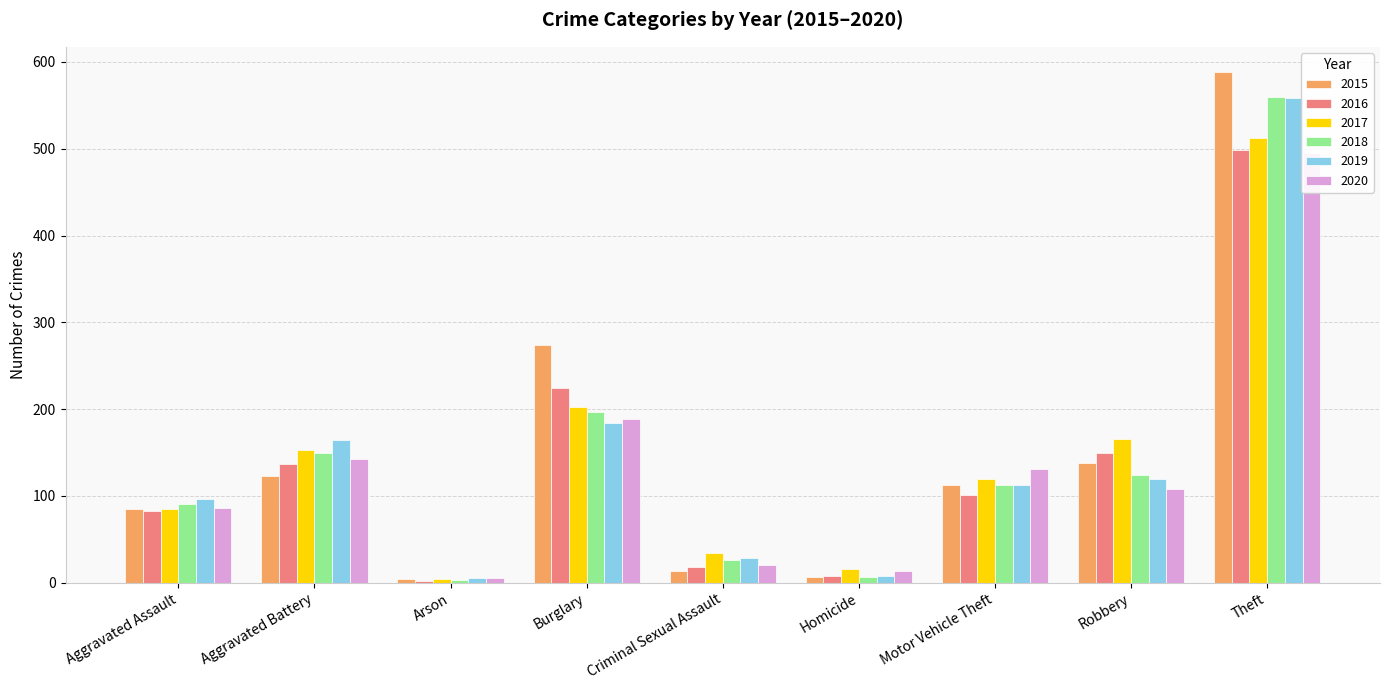

What is the label of the 4th bar from the right?

Homicide